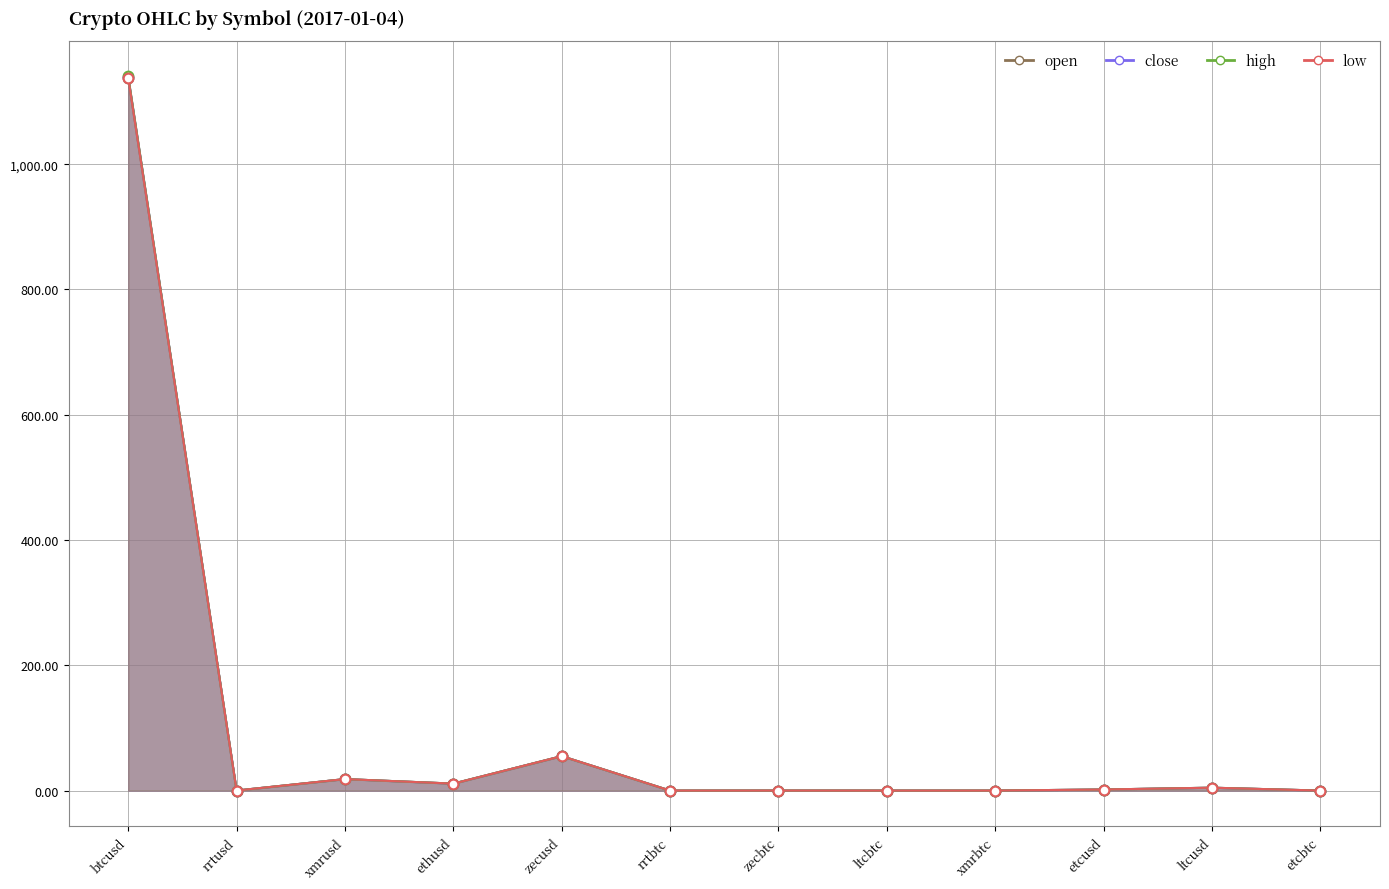

The value of open at ethusd is 16.7. True or false?

False